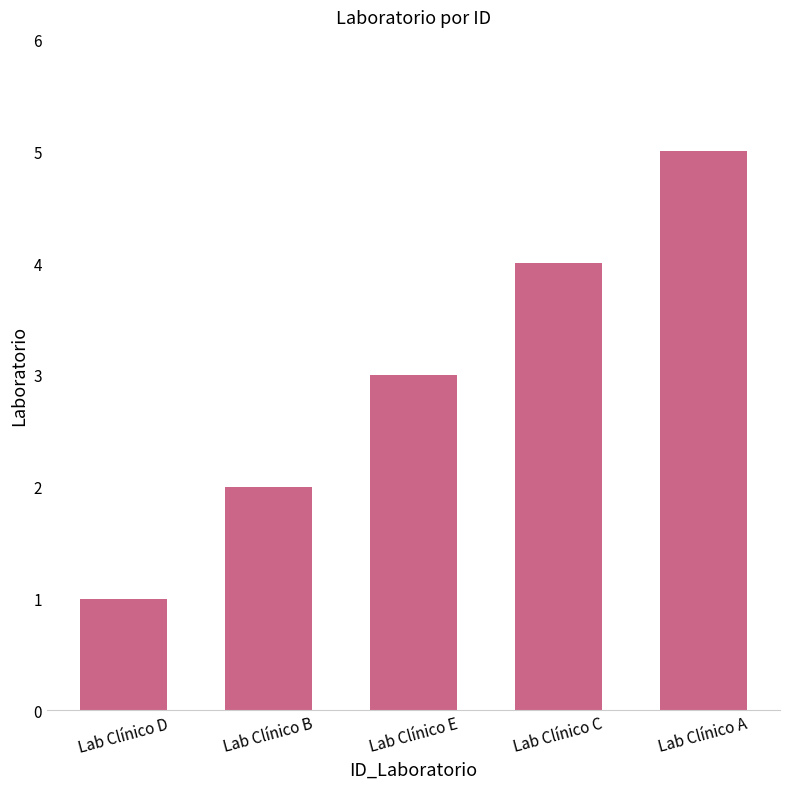

Are the bars grouped side by side (vs. stacked)?

No